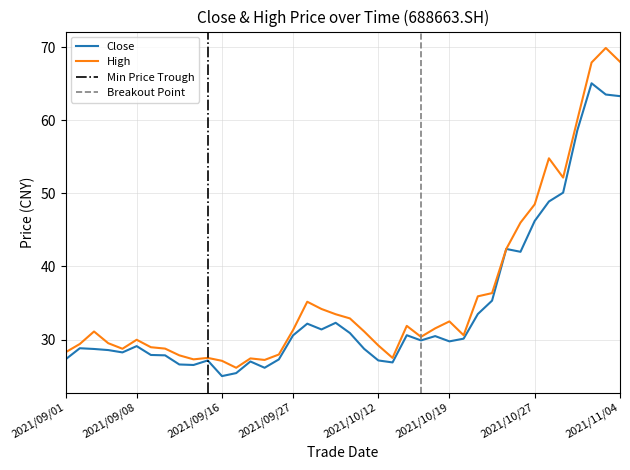

List the series in order of their overall mean, highest first.

high, close